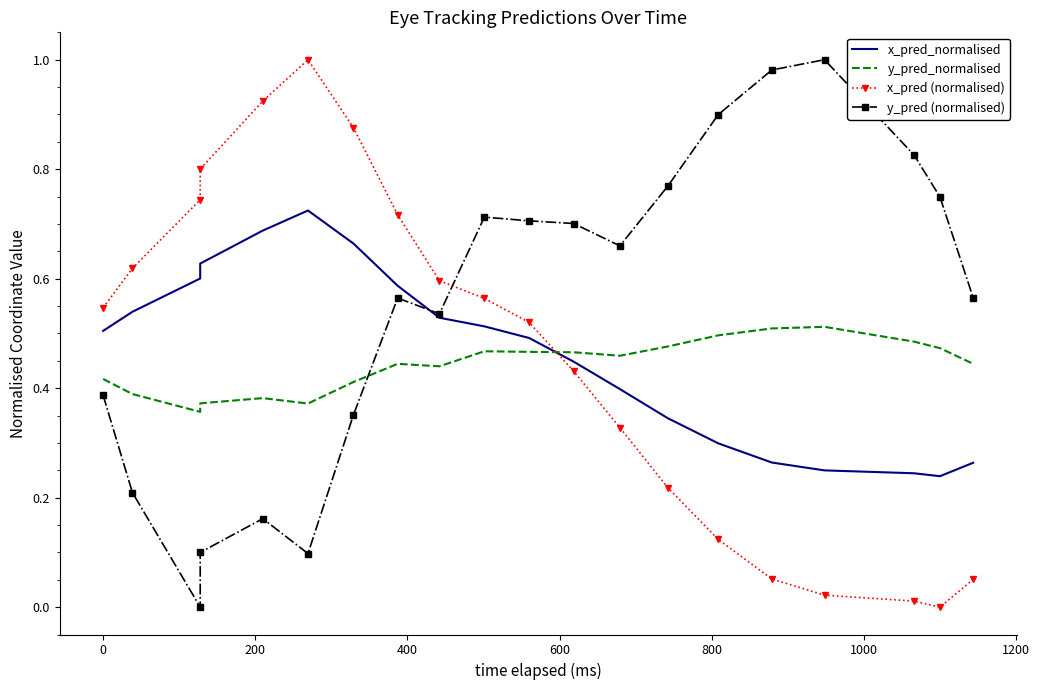

Reading left to right, list all the values displayed in this chart.

x_pred_normalised: 0.5	0.5	0.6	0.6	0.7	0.7	0.7	0.6	0.5	0.5	0.5	0.4	0.4	0.3	0.3	0.3	0.2	0.2	0.2	0.3
y_pred_normalised: 0.4	0.4	0.4	0.4	0.4	0.4	0.4	0.4	0.4	0.5	0.5	0.5	0.5	0.5	0.5	0.5	0.5	0.5	0.5	0.4
x_pred (normalised): 0.5	0.6	0.7	0.8	0.9	1.0	0.9	0.7	0.6	0.6	0.5	0.4	0.3	0.2	0.1	0.1	0.0	0.0	0.0	0.1
y_pred (normalised): 0.4	0.2	0.0	0.1	0.2	0.1	0.4	0.6	0.5	0.7	0.7	0.7	0.7	0.8	0.9	1.0	1.0	0.8	0.7	0.6